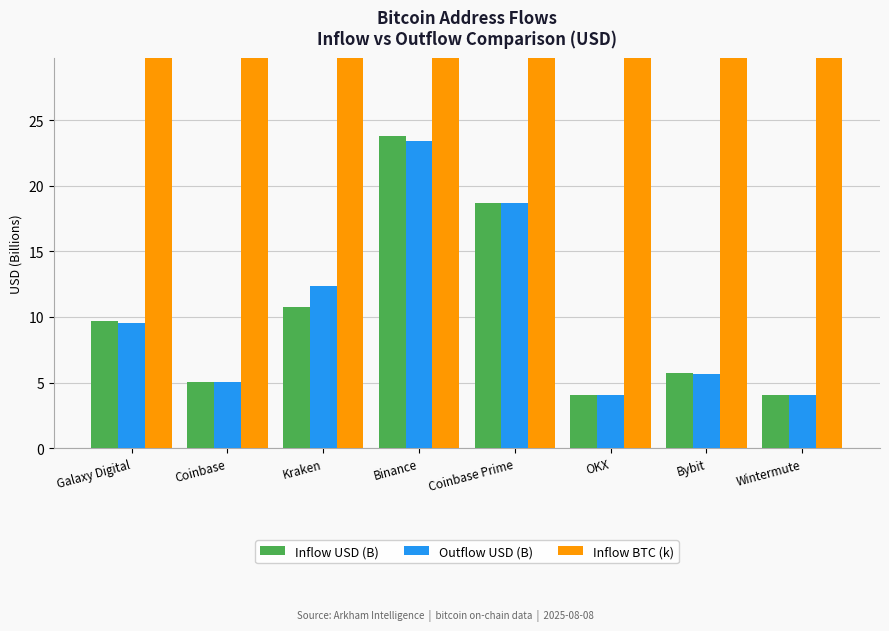

How many data points in Outflow USD (B) are above 9?

4